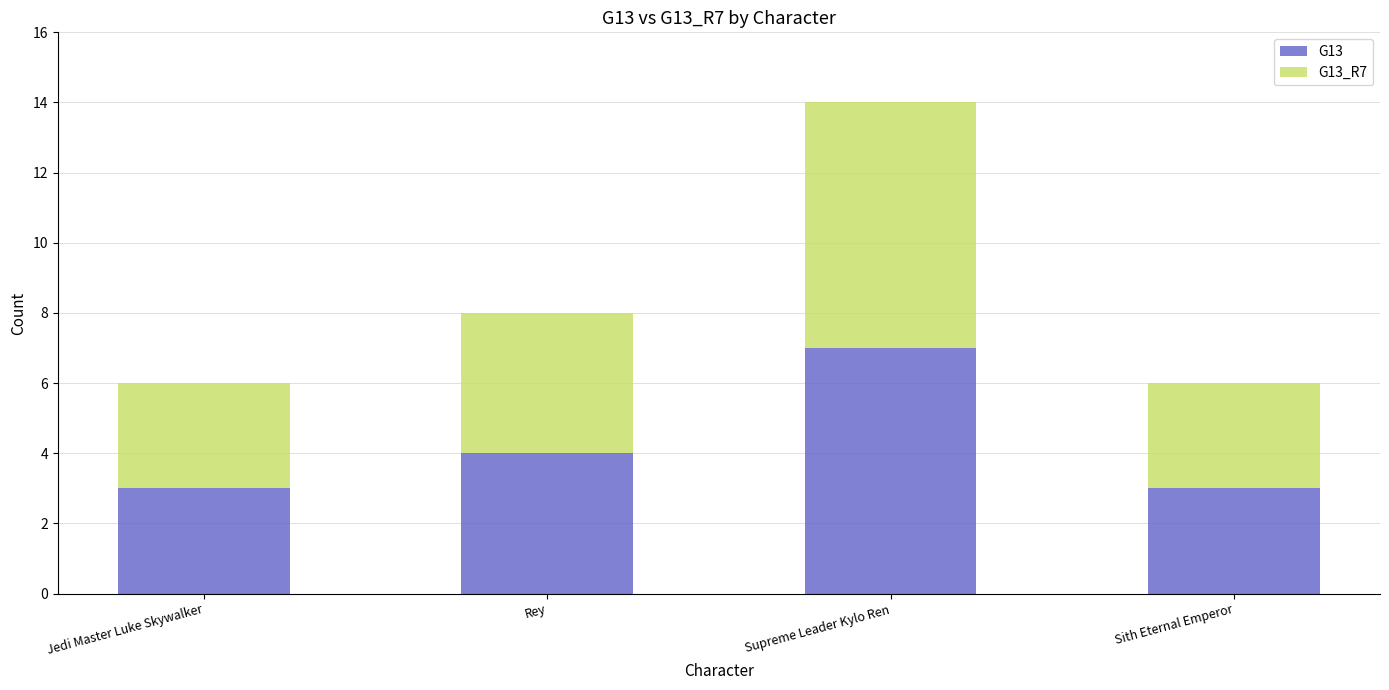

What is the difference between the G13 values at Supreme Leader Kylo Ren and Rey?

3